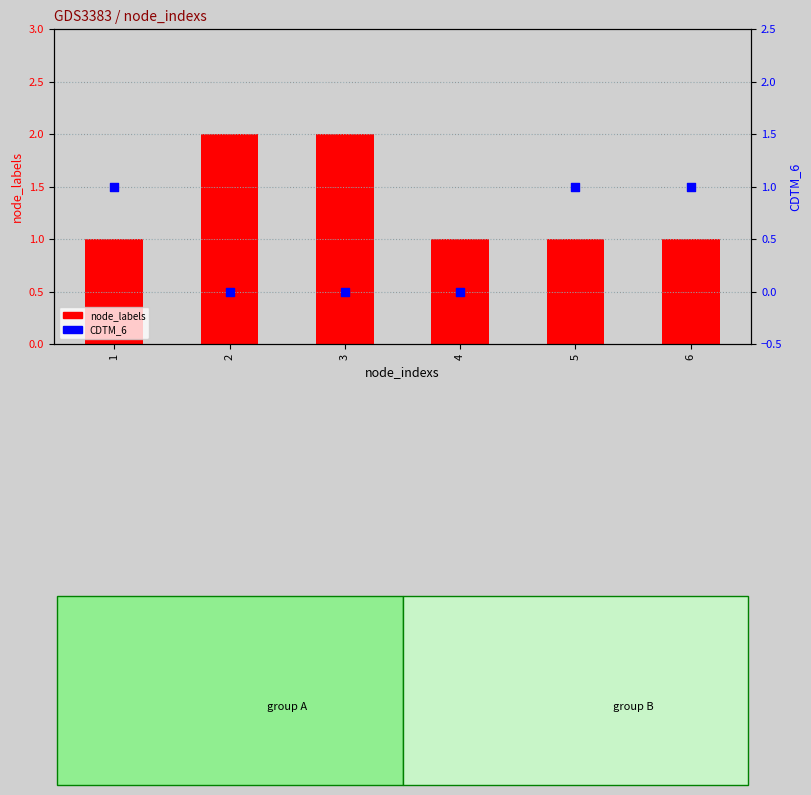

Is the value of CDTM_6 at 6 greater than the value of node_labels at 5?

No